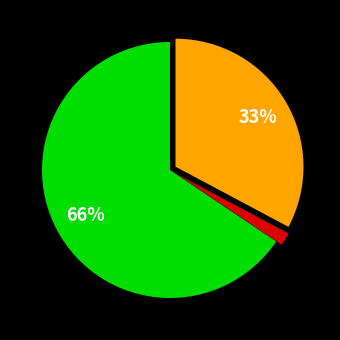

To the nearest percent, what is the average slice percentage?

33%